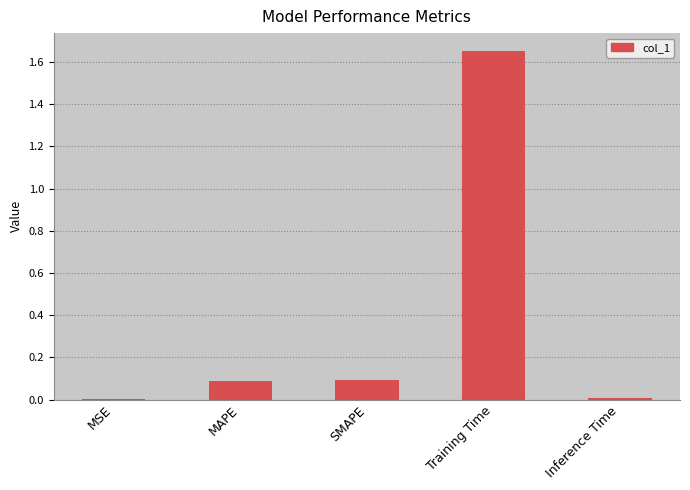

True or false: the data shows 0.0 at MSE.

True